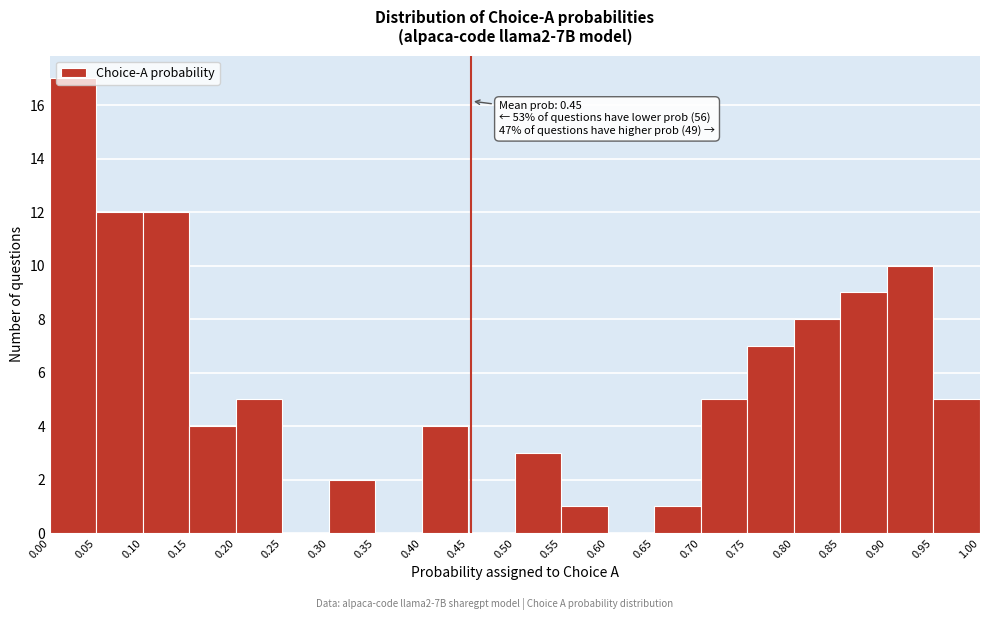

Which range on the x-axis has the tallest bar?

0.00 to 0.05